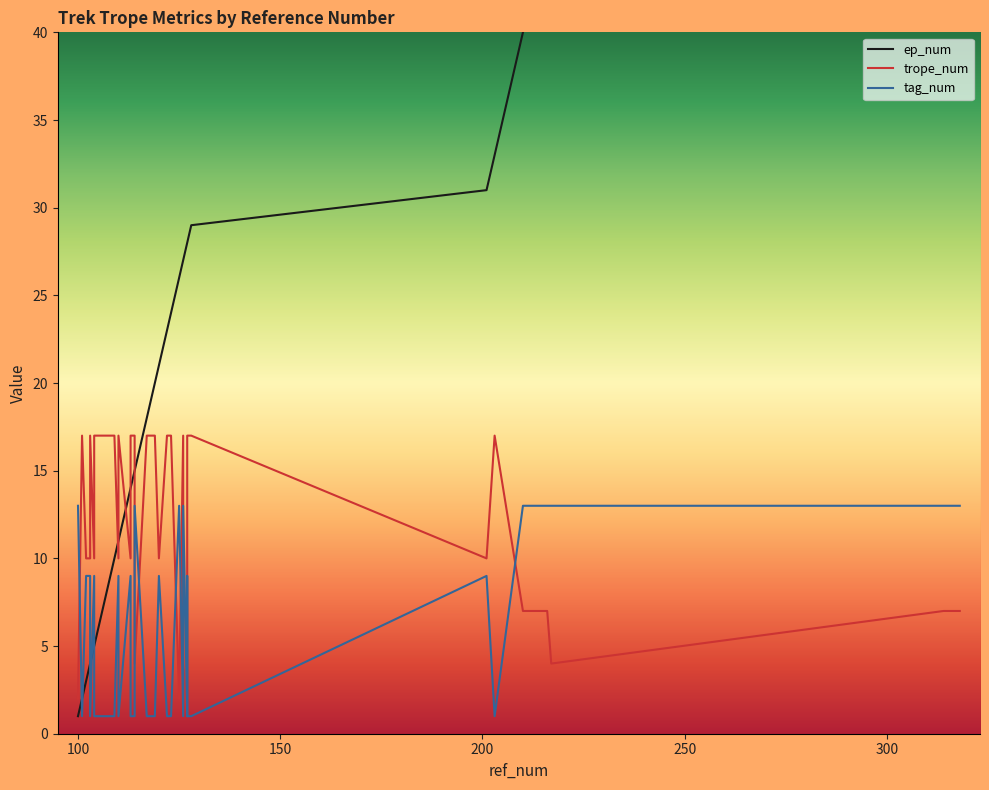

List the series in order of their peak value, highest first.

ep_num, trope_num, tag_num